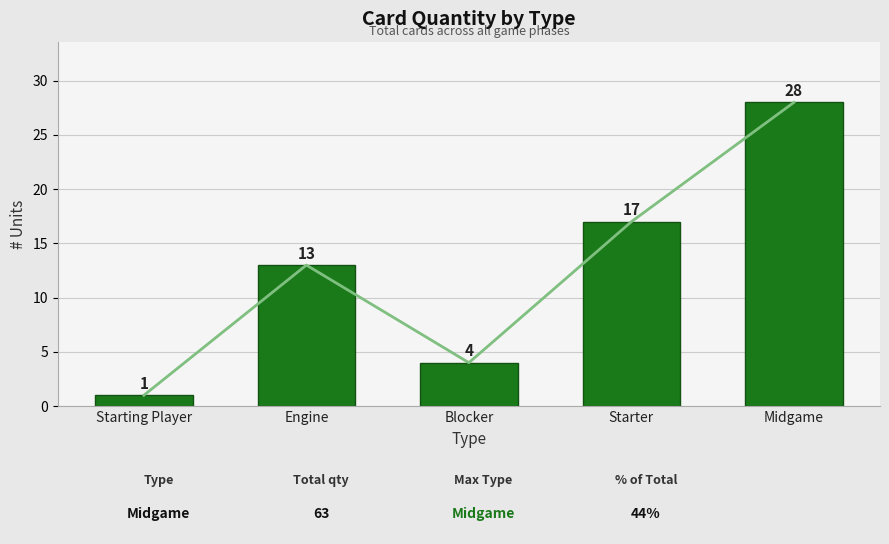

Count the values in the range 4 to 17.

3